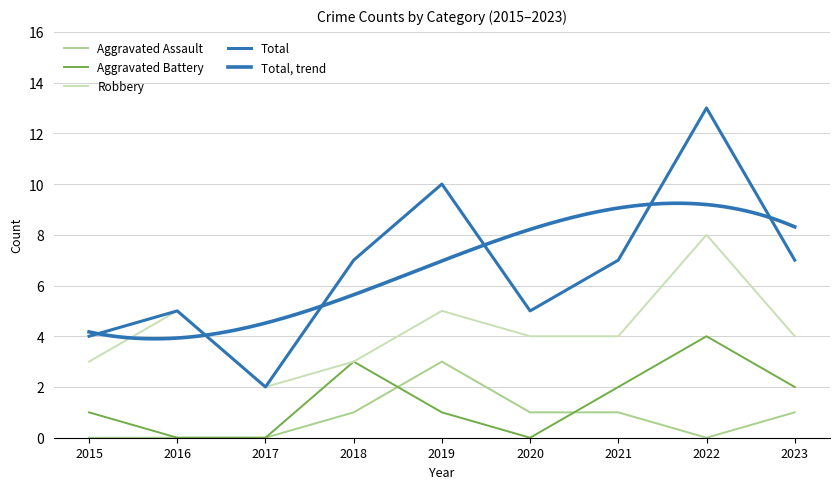

Where is the first local minimum for Aggravated Battery?

2020